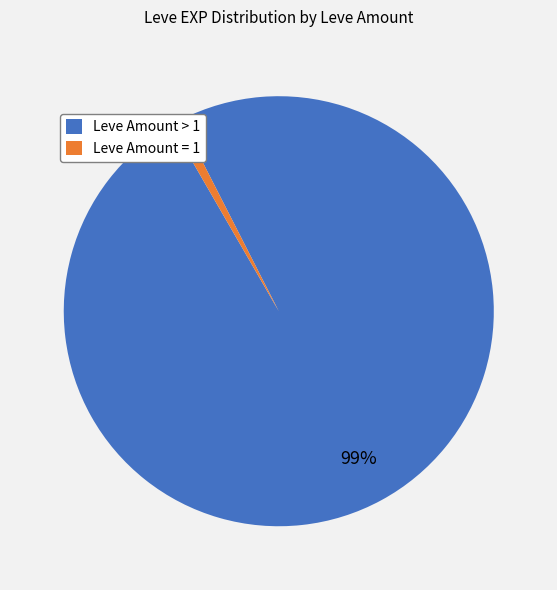

To the nearest percent, what is the average slice percentage?

50%